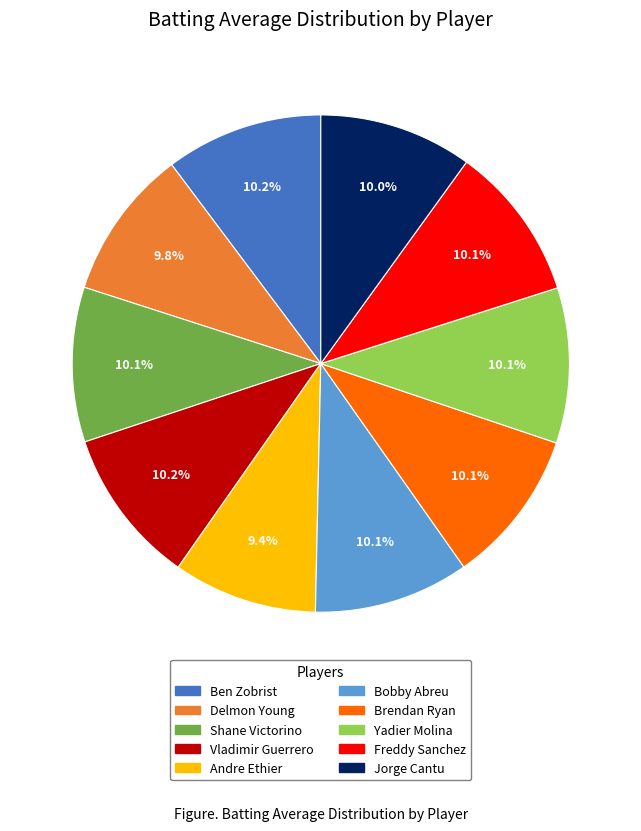

Is Vladimir Guerrero the majority of the pie?

No